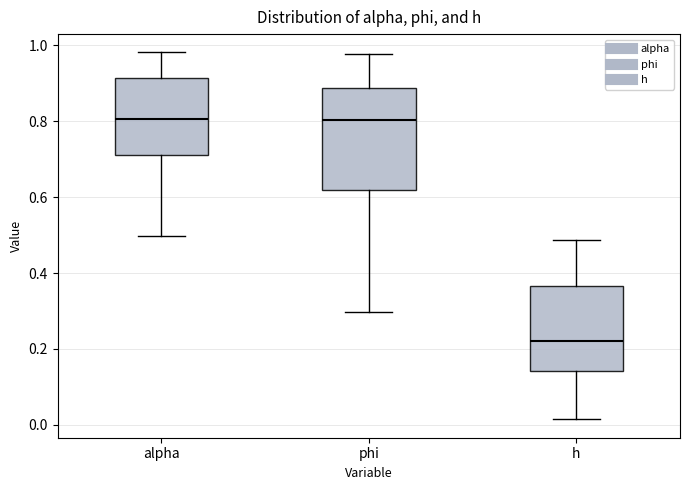

Which box has the lowest median line?

h